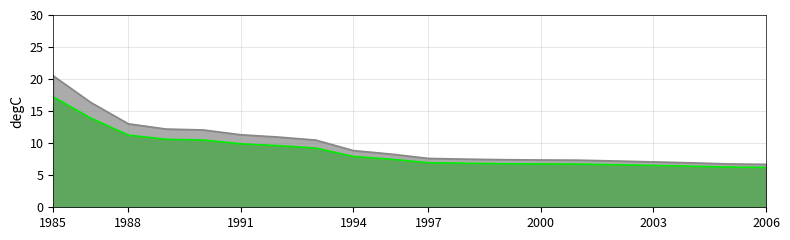

True or false: raw.score and z.score cross at least once.

False